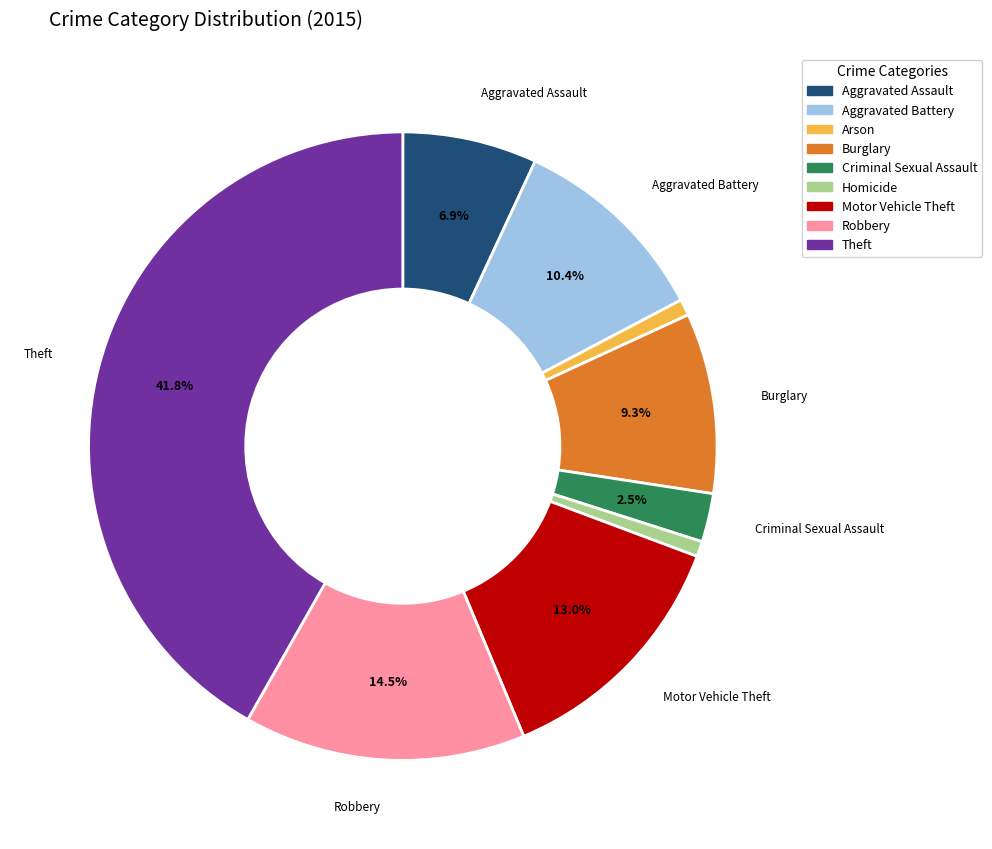

Between Aggravated Battery and Motor Vehicle Theft, which is larger?

Motor Vehicle Theft